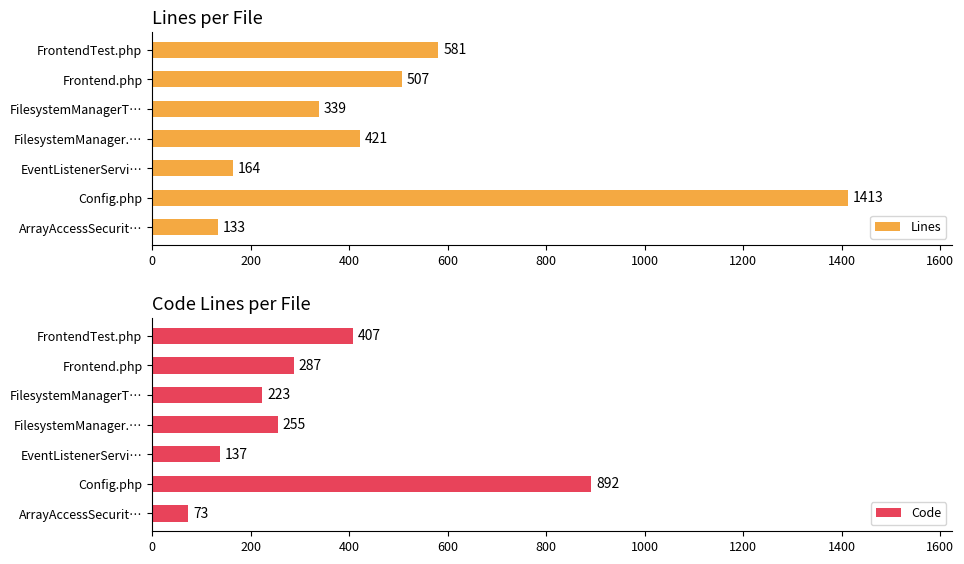

List the labels in order of Lines value, smallest first.

ArrayAccessSecurit…, EventListenerServi…, FilesystemManagerT…, FilesystemManager.…, Frontend.php, FrontendTest.php, Config.php